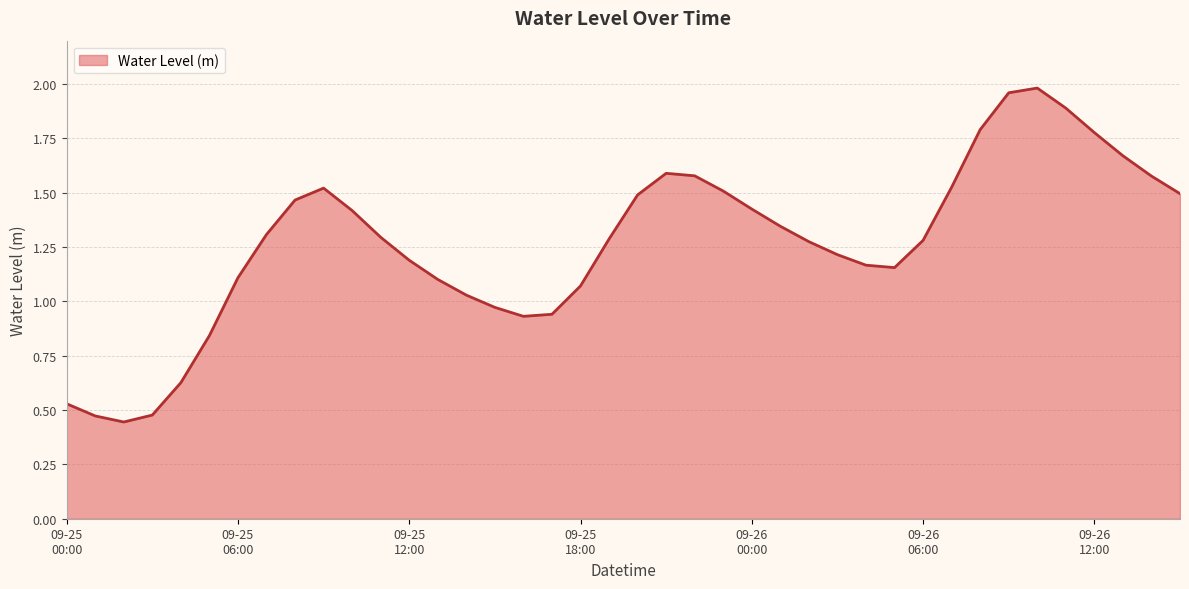

Rank the categories by value from lowest to highest.

2023-09-25 02:00, 2023-09-25 01:00, 2023-09-25 03:00, 2023-09-25 00:00, 2023-09-25 04:00, 2023-09-25 05:00, 2023-09-25 16:00, 2023-09-25 17:00, 2023-09-25 15:00, 2023-09-25 14:00, 2023-09-25 18:00, 2023-09-25 13:00, 2023-09-25 06:00, 2023-09-26 05:00, 2023-09-26 04:00, 2023-09-25 12:00, 2023-09-26 03:00, 2023-09-26 02:00, 2023-09-26 06:00, 2023-09-25 19:00, 2023-09-25 11:00, 2023-09-25 07:00, 2023-09-26 01:00, 2023-09-25 10:00, 2023-09-26 00:00, 2023-09-25 08:00, 2023-09-25 20:00, 2023-09-26 15:00, 2023-09-25 23:00, 2023-09-25 09:00, 2023-09-26 07:00, 2023-09-26 14:00, 2023-09-25 22:00, 2023-09-25 21:00, 2023-09-26 13:00, 2023-09-26 12:00, 2023-09-26 08:00, 2023-09-26 11:00, 2023-09-26 09:00, 2023-09-26 10:00